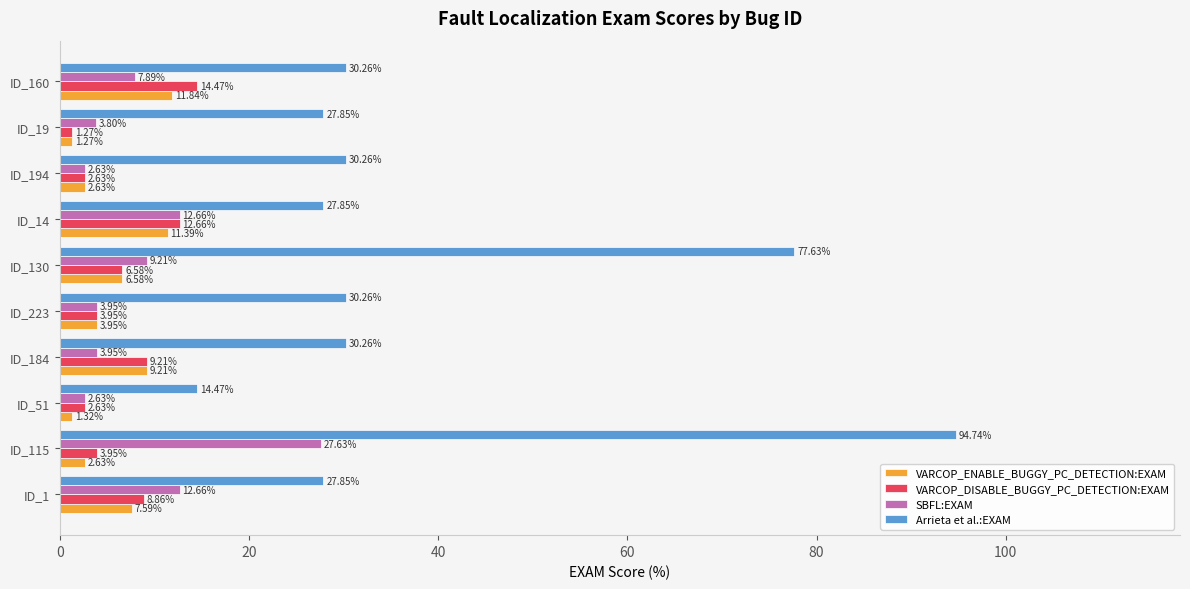

Which category has the lowest value across all series?

ID_19